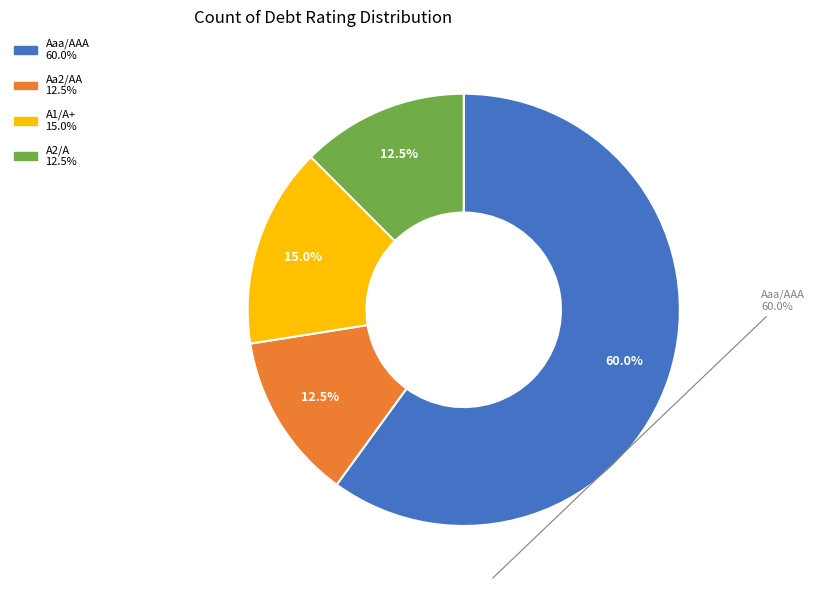

How many slices are in this pie chart?

4